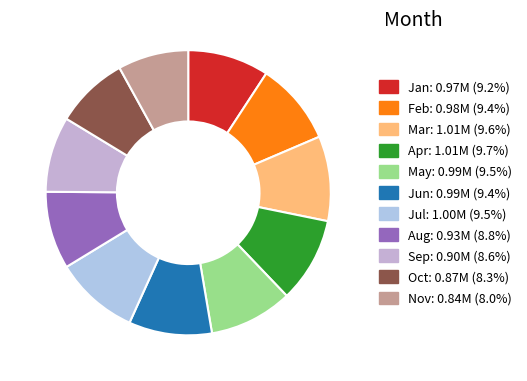

Combined, do Jun and Apr account for over 50%?

No